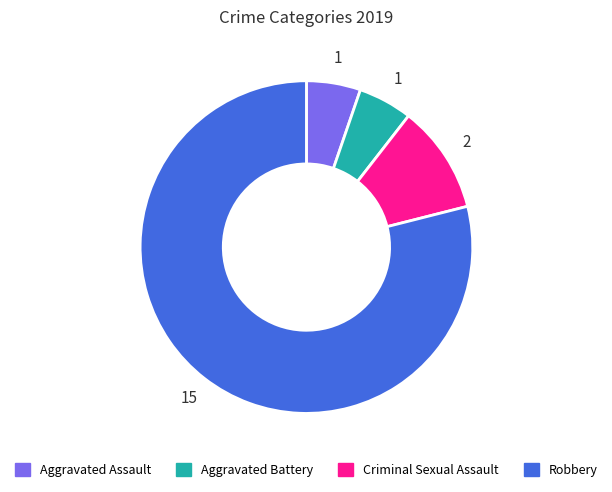

The Criminal Sexual Assault slice represents 11% of the pie. True or false?

True